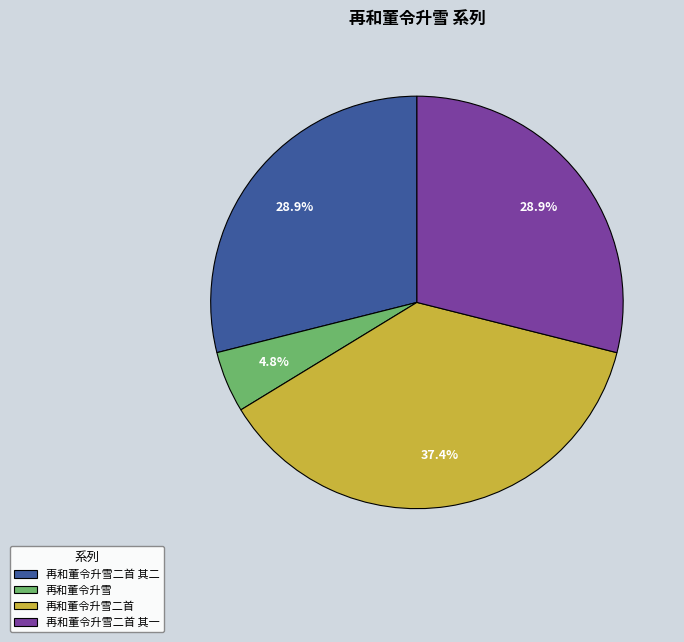

What is the smallest slice in the pie chart?

再和董令升雪